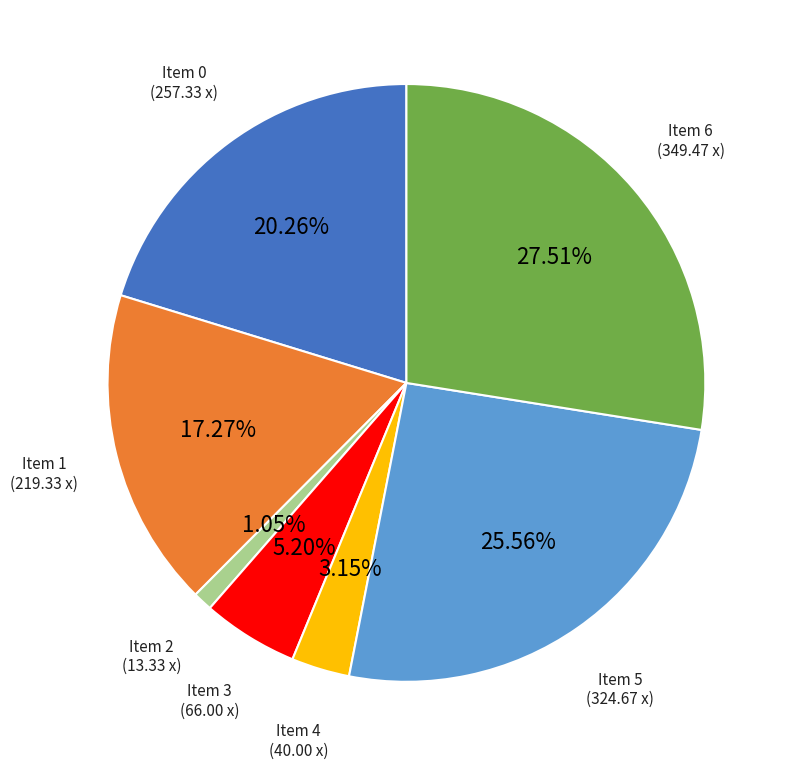

How many segments does this pie chart have?

7